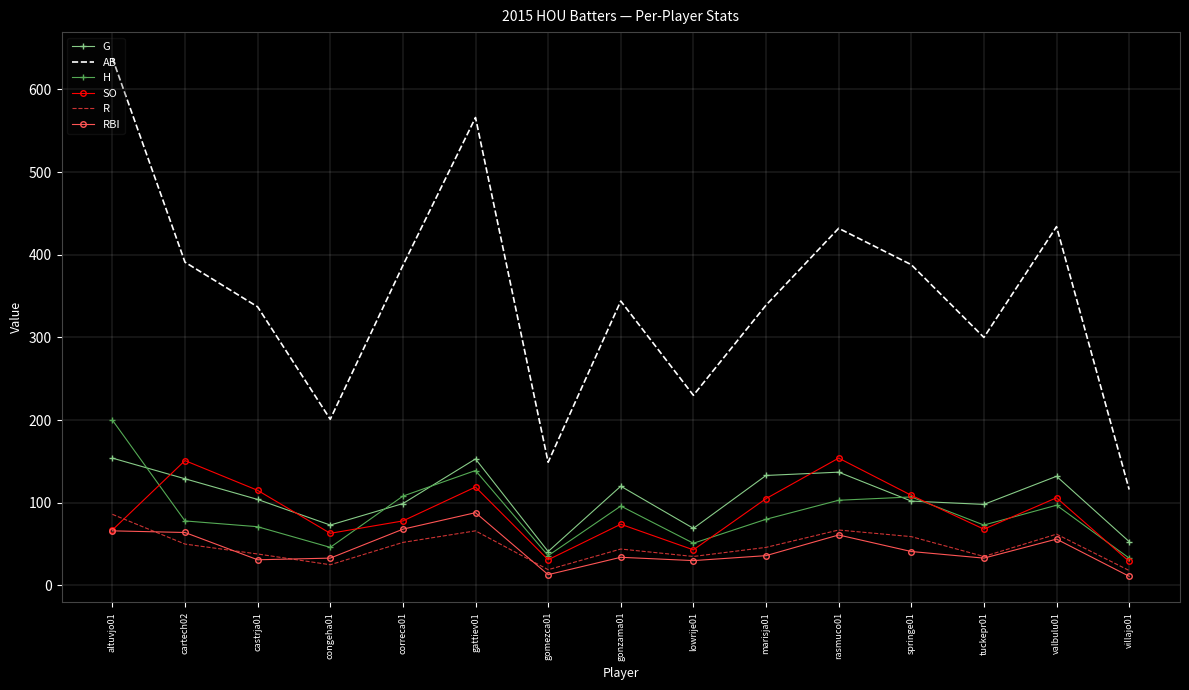

True or false: AB and R intersect in this chart.

False